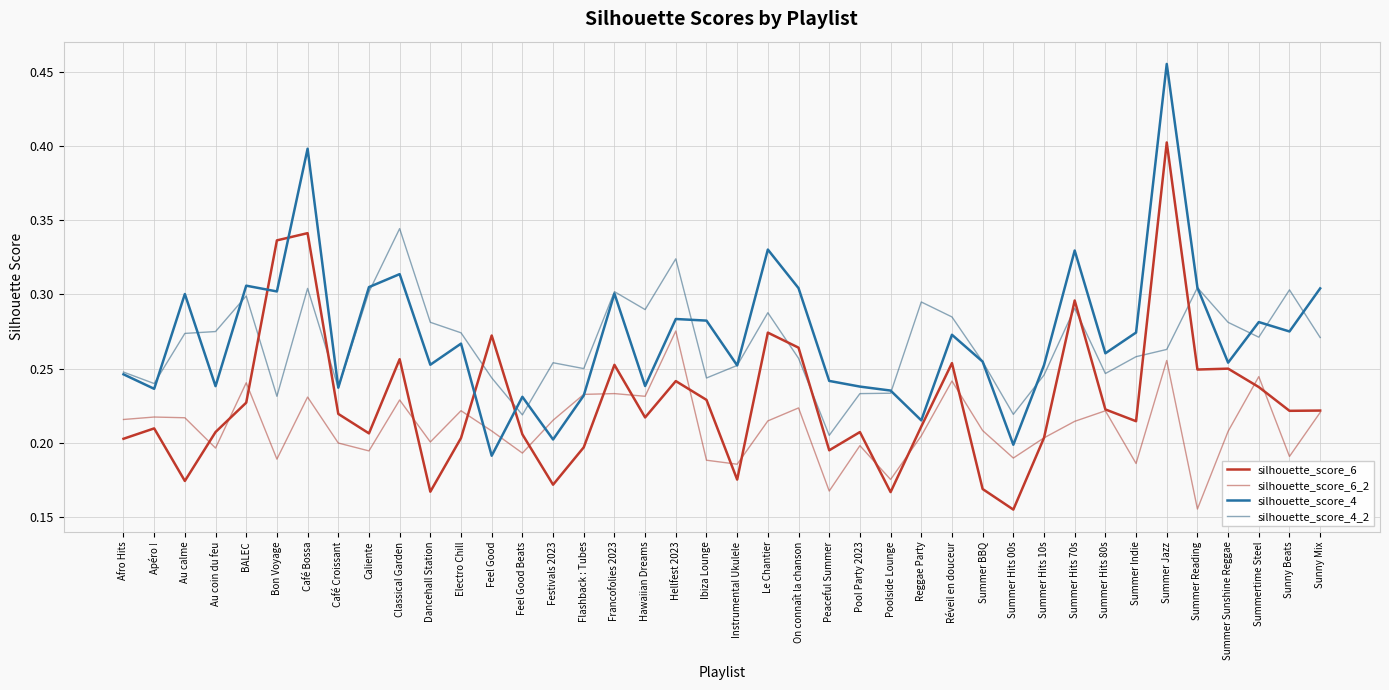

Which series has the largest range (max minus min)?

silhouette_score_4